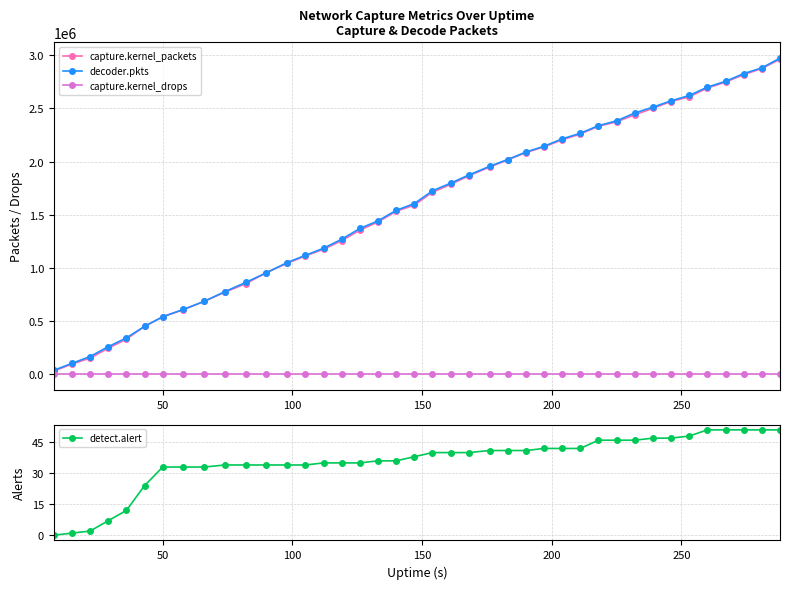

What is the value of the detect.alert point at the 27th from the left?

42